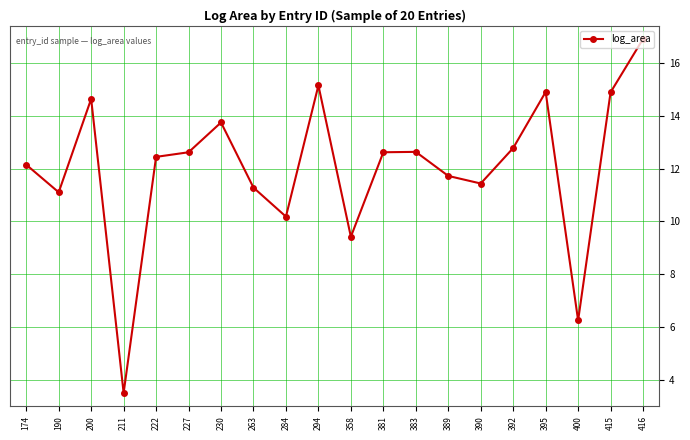

Read the value at 222.

12.4